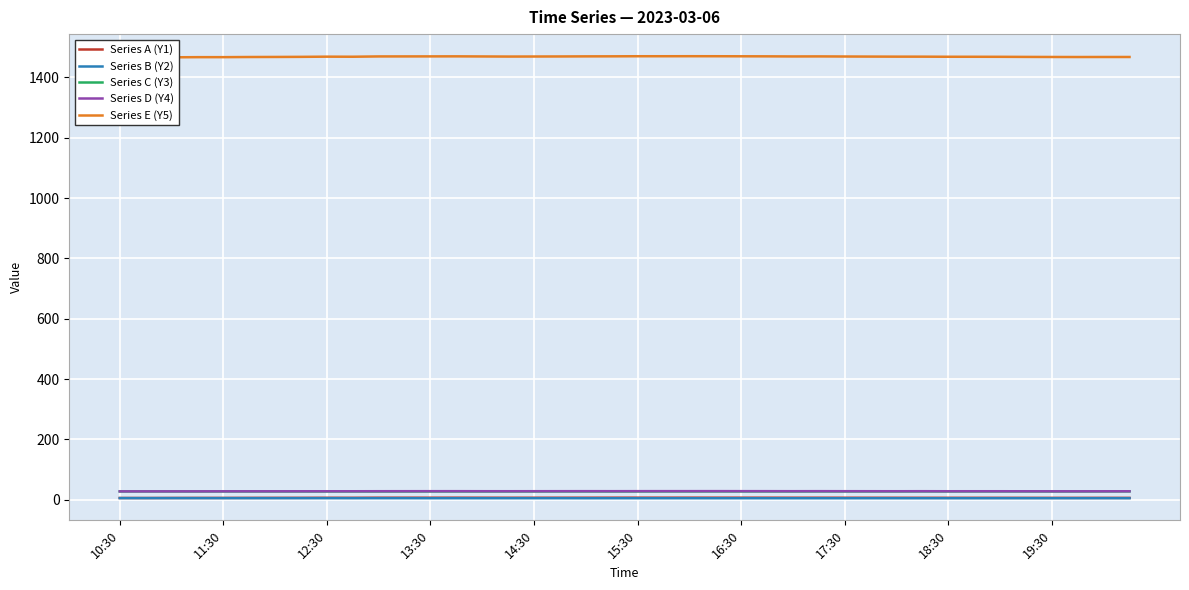

What is the label of the 26th point from the right?

14